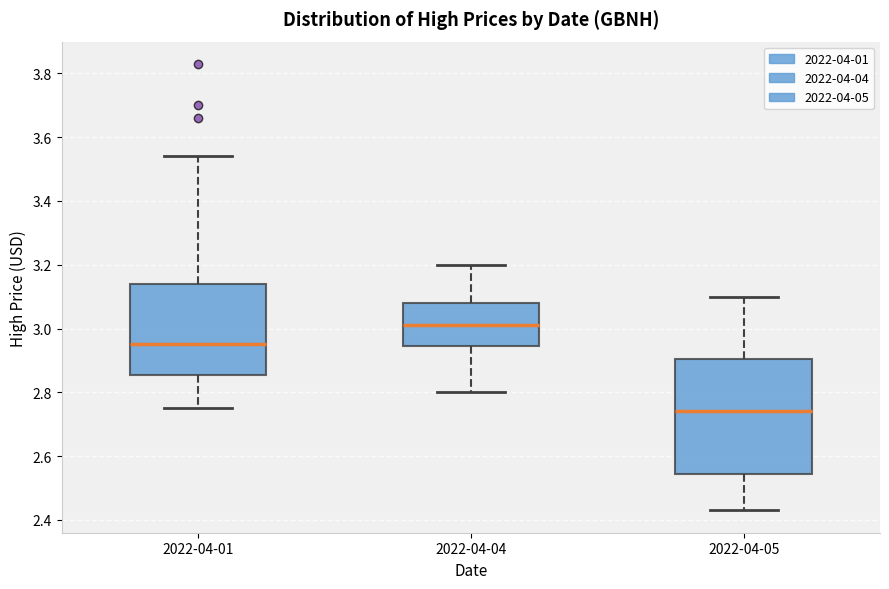

Reading left to right, transcribe this box plot: for each box, give where its median line is, the range the box spans, and where its two whiskers end, as read against the y-axis. The values are not printed on the chart, so give them approximately, as read against the axis.

2022-04-01: median 2.96, box 2.86 to 3.14, whiskers 2.76 to 3.54
2022-04-04: median 3.02, box 2.94 to 3.08, whiskers 2.80 to 3.20
2022-04-05: median 2.74, box 2.54 to 2.90, whiskers 2.44 to 3.10